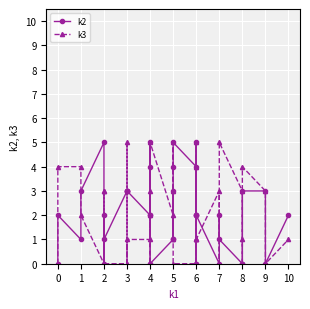

Where is the first local maximum for k2?

1